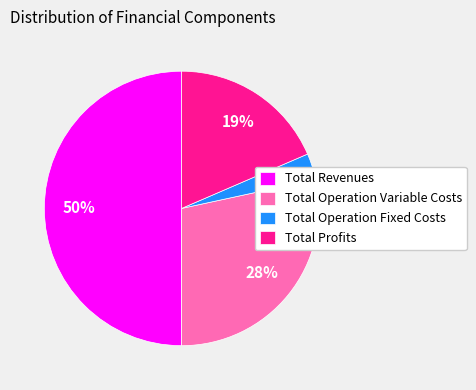

Which has a higher value, Total Revenues or Total Operation Variable Costs?

Total Revenues